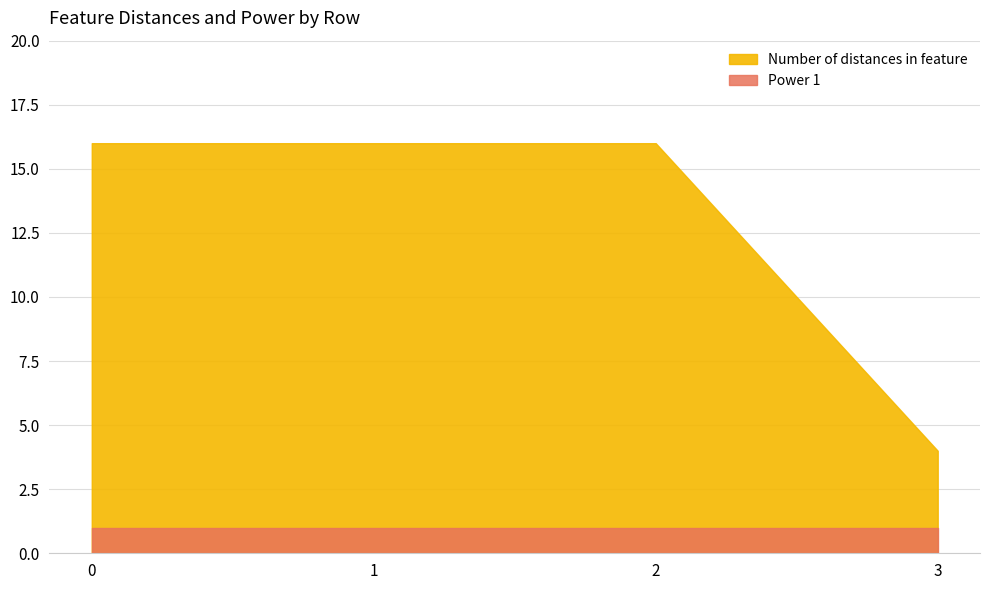

What is the greatest value displayed?

16